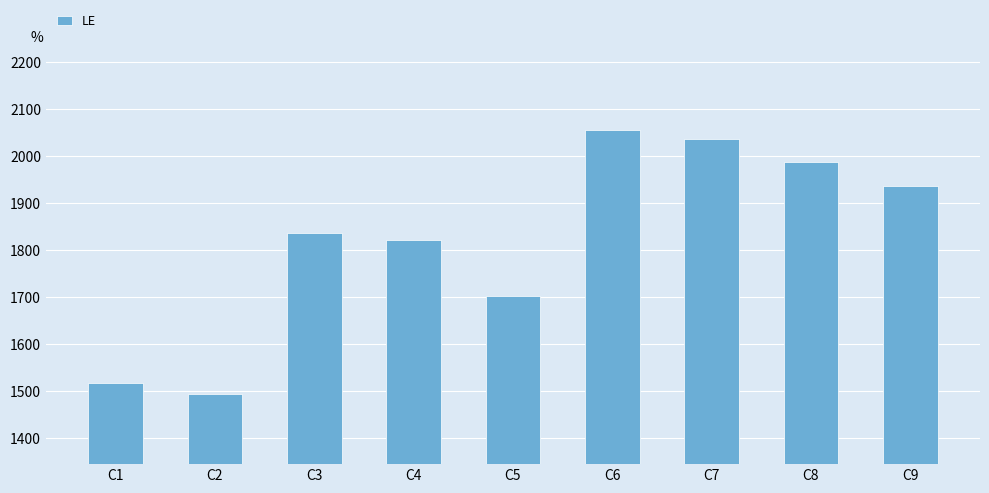

Is it true that the value at C1 is 662?

False